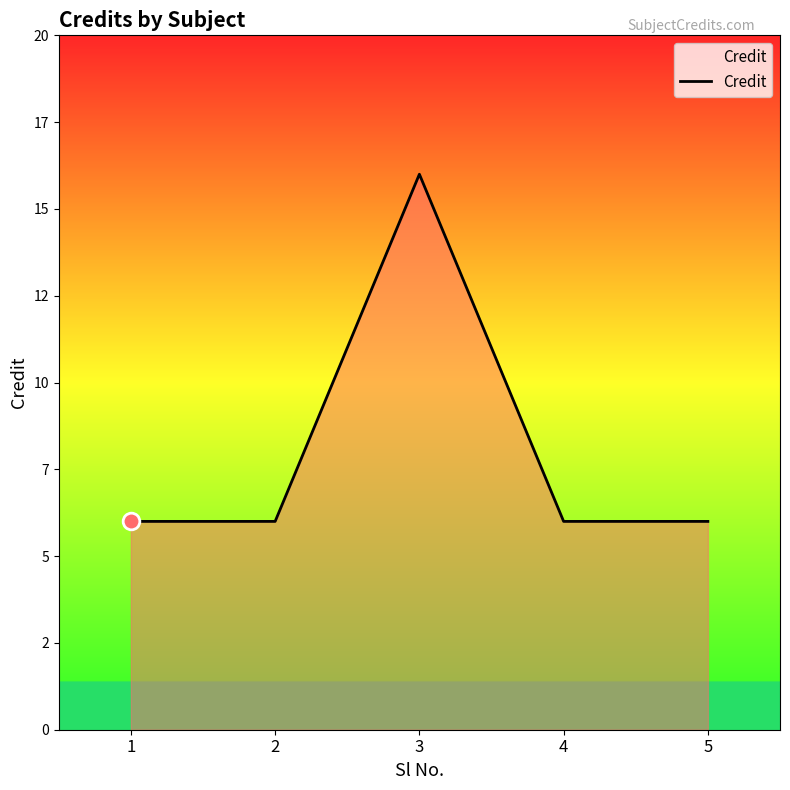

Is this an area chart (filled region under the line)?

Yes